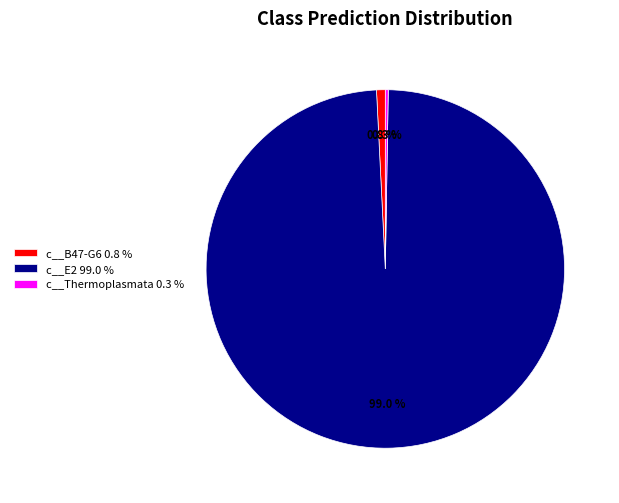

Is there a majority slice in this chart?

Yes